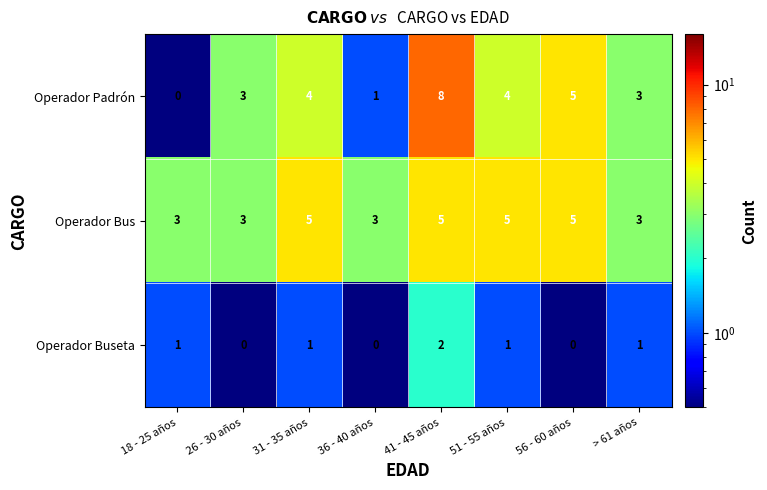

Is the value of Operador Buseta at 36 - 40 años greater than the value of Operador Bus at > 61 años?

No